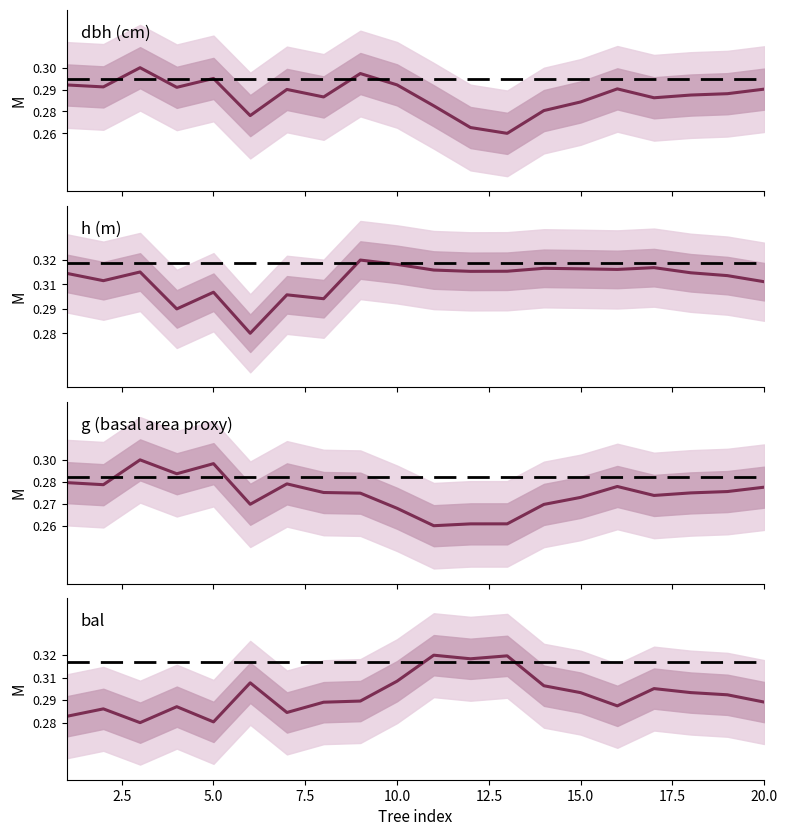

Which series has the largest range (max minus min)?

h